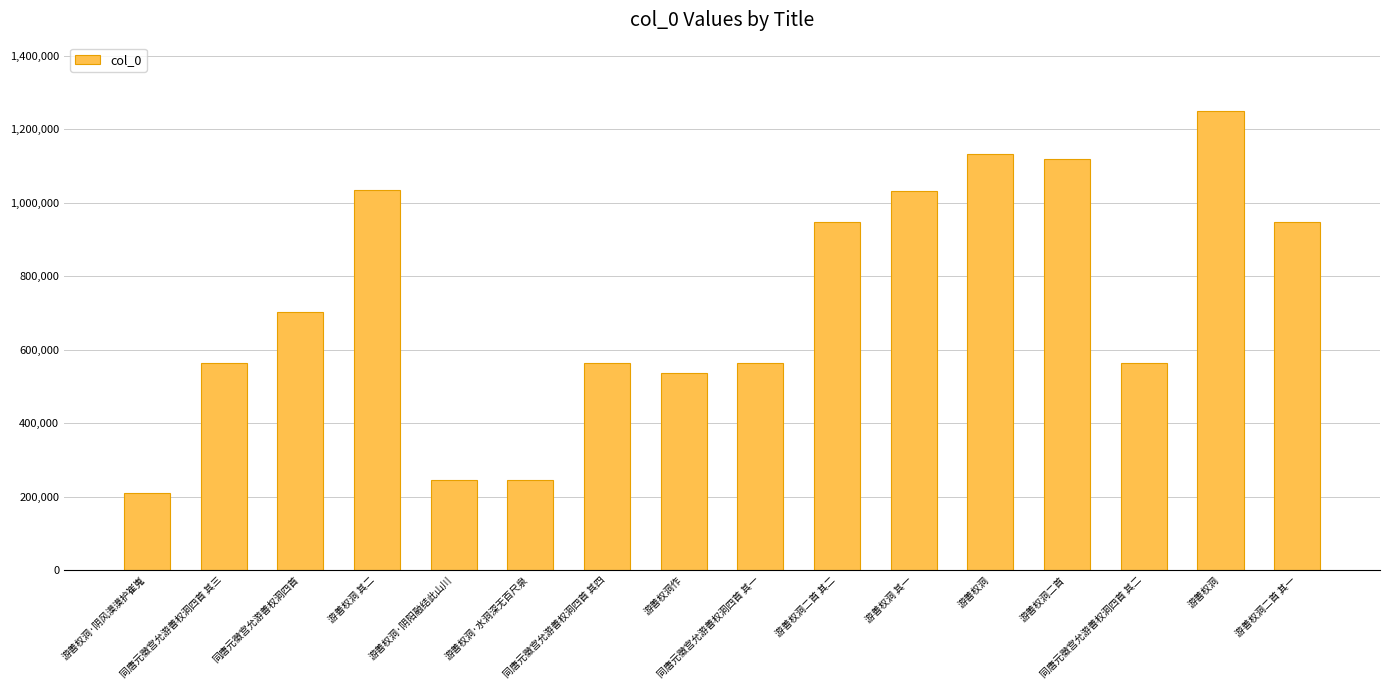

Rank the categories by value from highest to lowest.

游善权洞, 游善权洞, 游善权洞二首, 游善权洞 其二, 游善权洞 其一, 游善权洞二首 其一, 游善权洞二首 其二, 同唐元徵宫允游善权洞四首, 同唐元徵宫允游善权洞四首 其四, 同唐元徵宫允游善权洞四首 其三, 同唐元徵宫允游善权洞四首 其二, 同唐元徵宫允游善权洞四首 其一, 游善权洞作, 游善权洞·水洞深无百尺泉, 游善权洞·阴阳融结此山川, 游善权洞·阴风漠漠护崔嵬